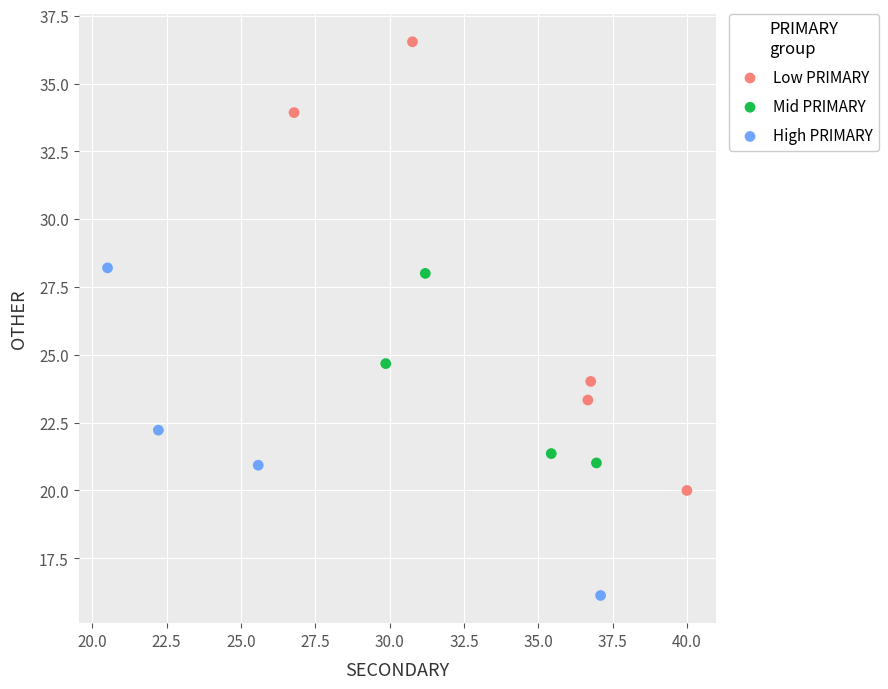

Which series has the widest spread of Y values?

Low PRIMARY